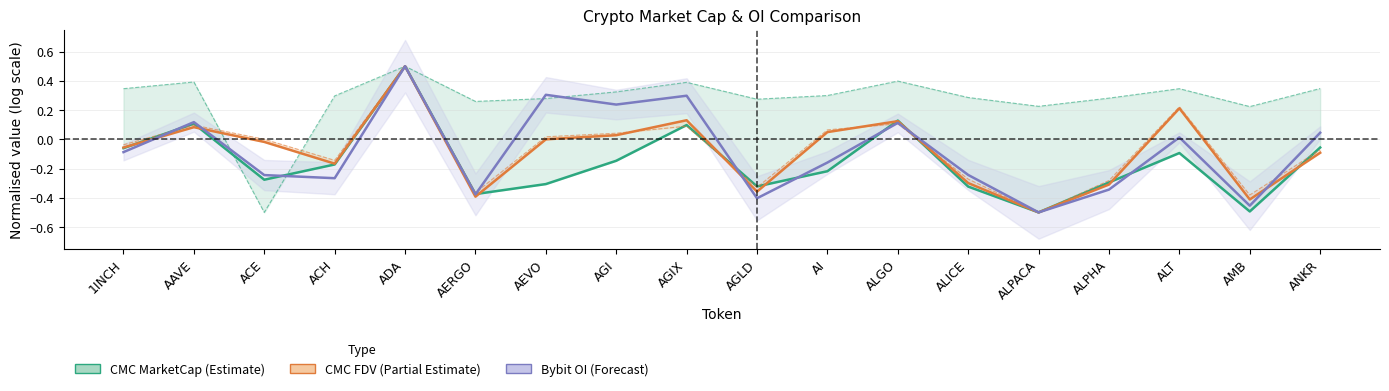

Where is the first local minimum for Bybit OI?

ACH